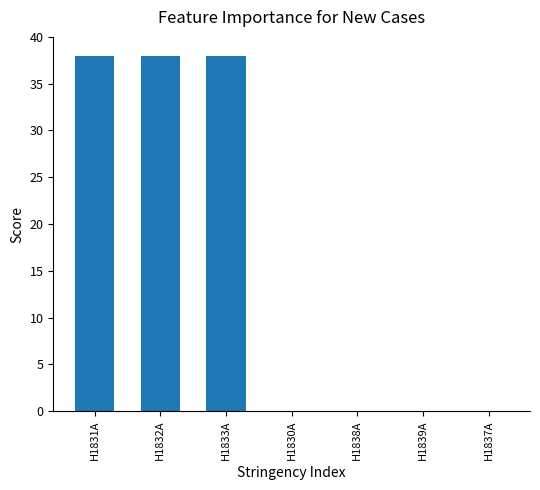

What is the sum of all values?

114